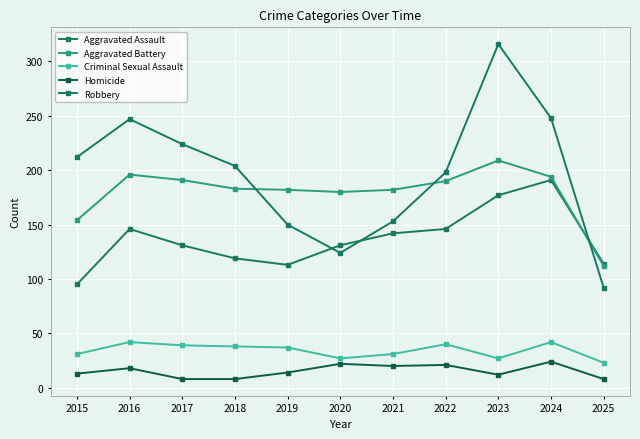

The value of Robbery at 2016 is 247. True or false?

True